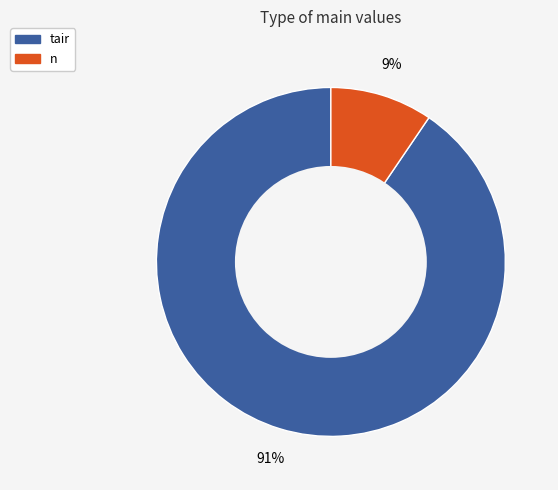

To the nearest percent, what is the average slice percentage?

50%